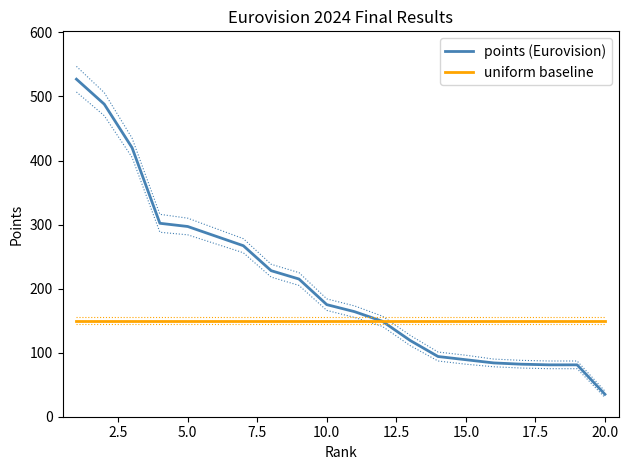

What is the lowest value of the uniform baseline series?

150